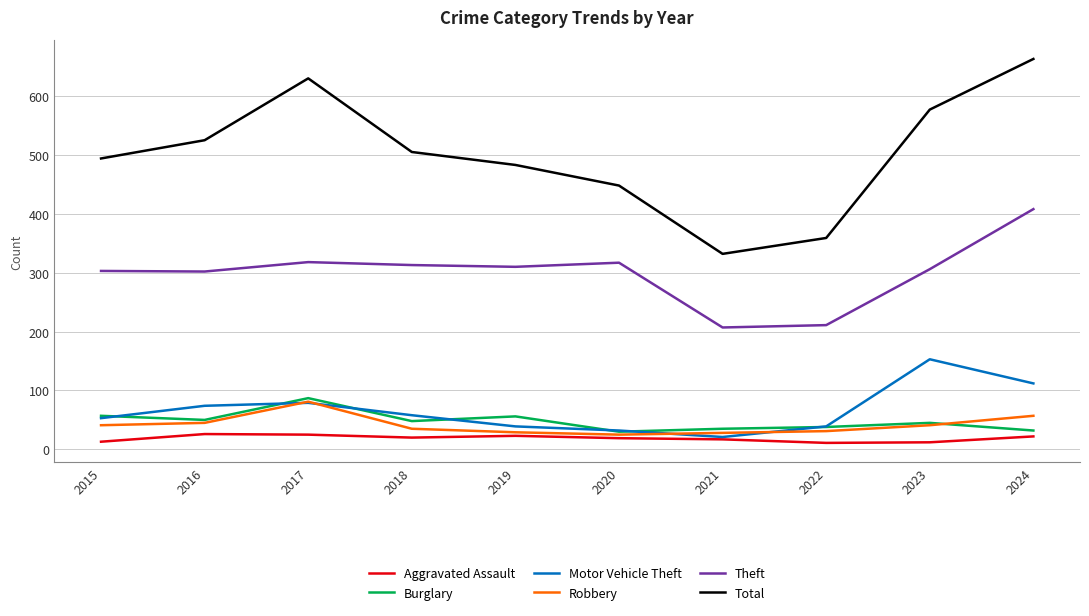

Is it true that Aggravated Assault equals 12 at 2023?

True